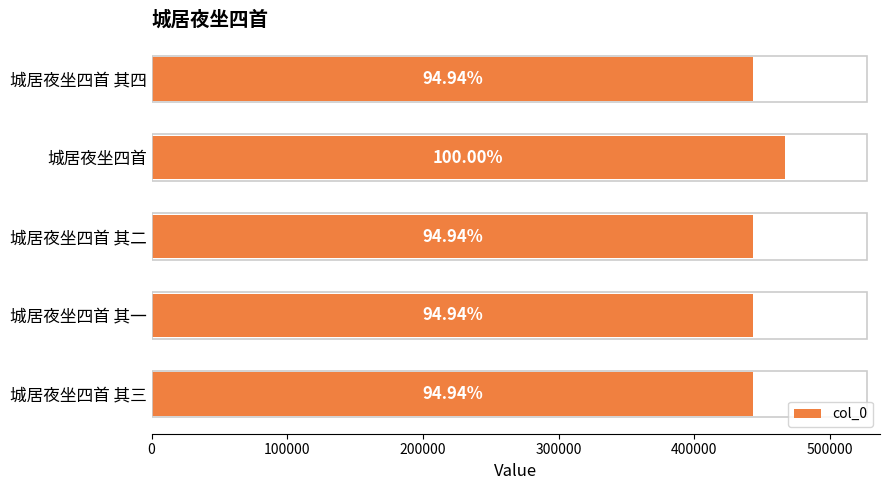

What is the average value?

447900